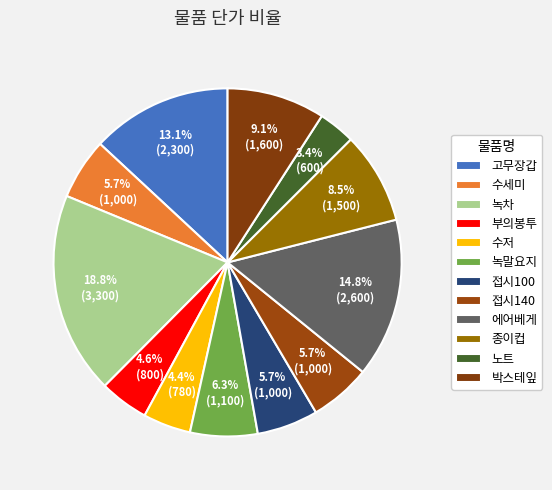

How many segments does this pie chart have?

12